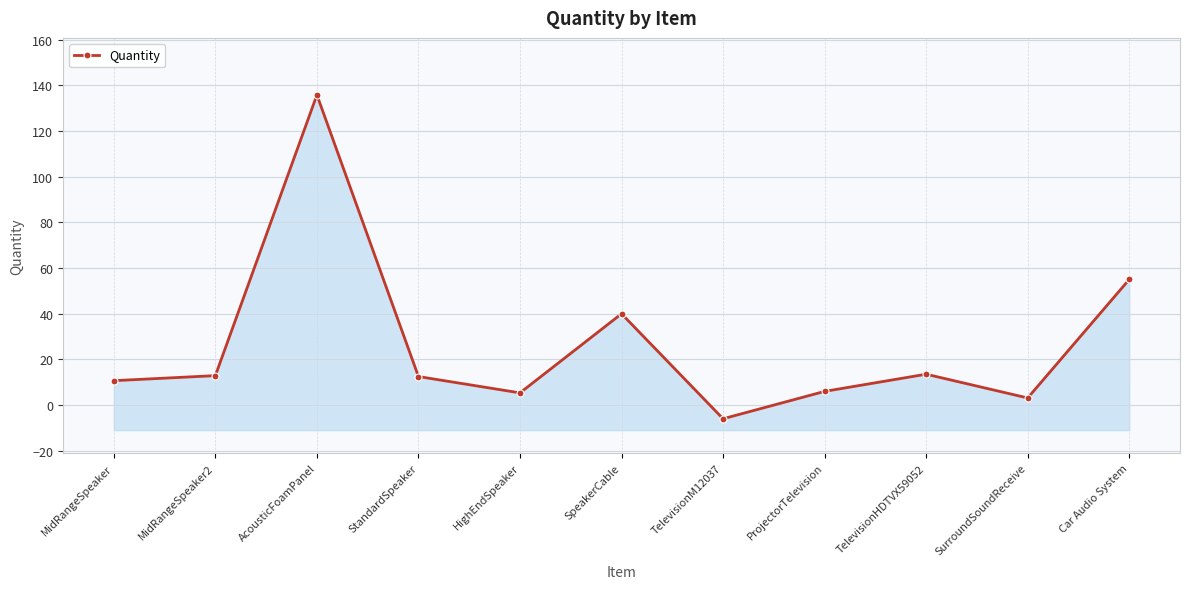

How many interior local peaks (higher than both neighbors) does the data have?

3